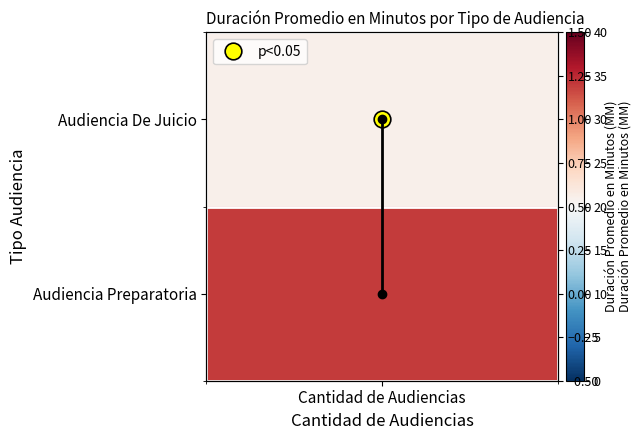

Is it true that the value at Cantidad de Audiencias is 1?

True